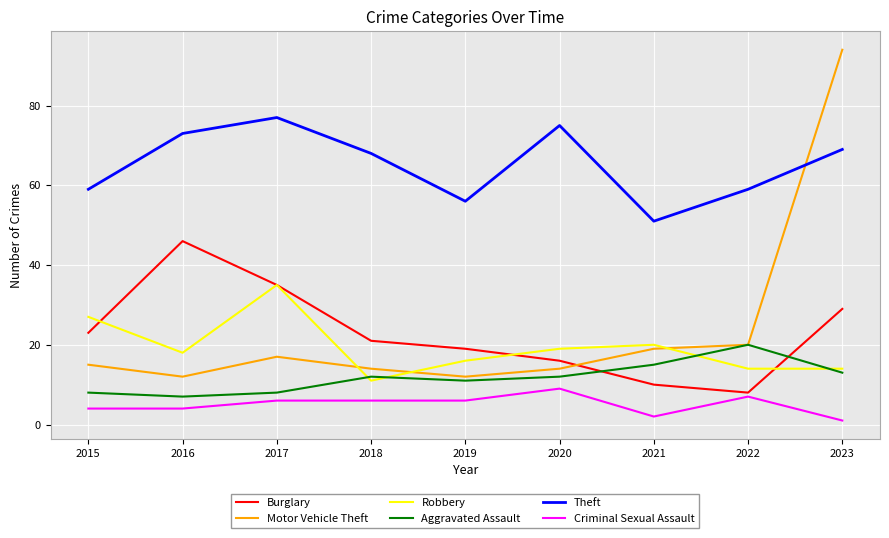

Which series changed the most between 2021 and 2022?

Theft